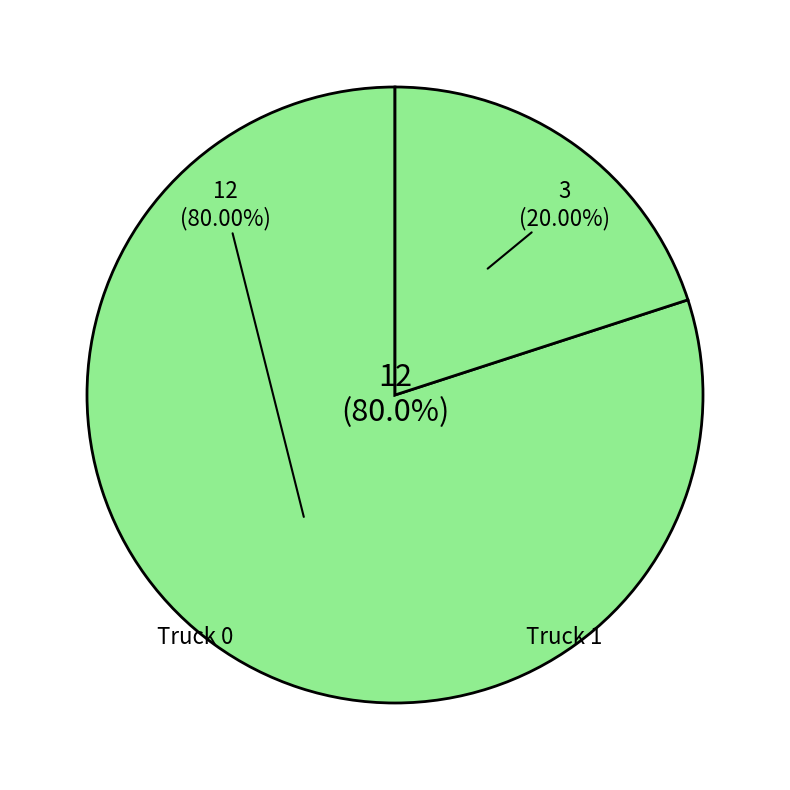

What is the change in value from Truck 0 to Truck 1?

-9